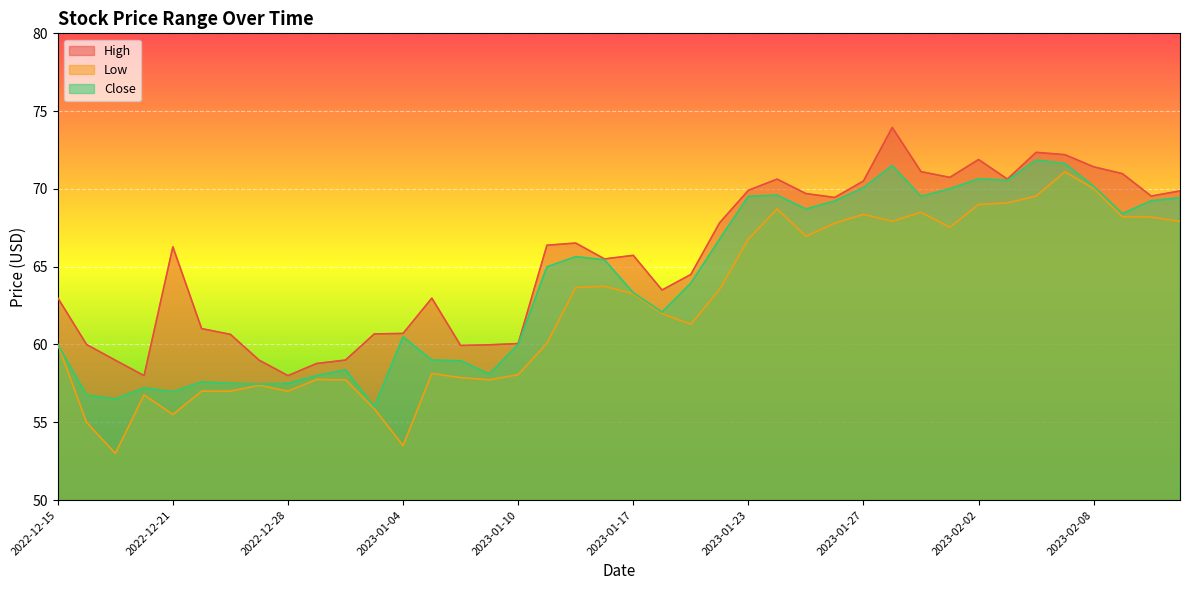

How many lines are shown in the chart?

3